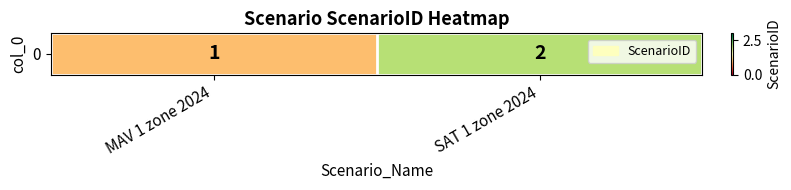

What is the change in value from MAV 1 zone 2024 to SAT 1 zone 2024?

+1